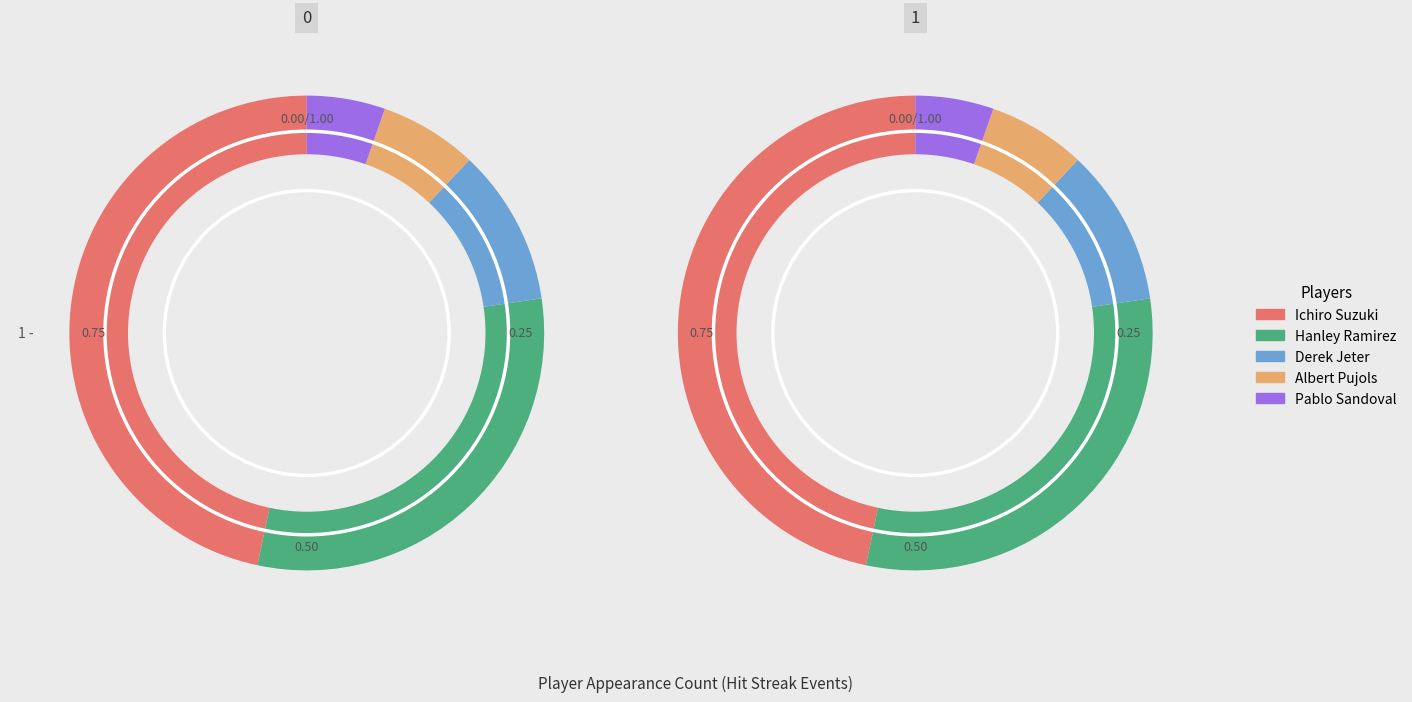

What percentage is the Hanley Ramirez slice, to the nearest percent?

31%